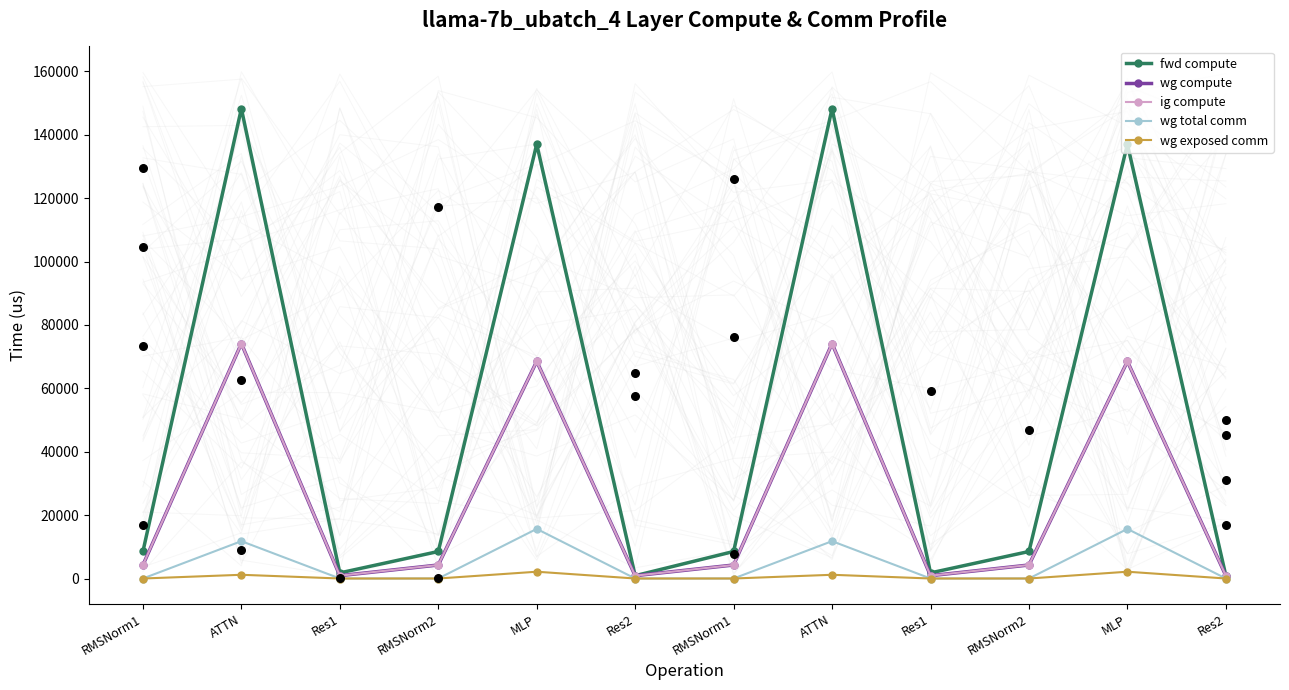

Which series reaches the maximum Y coordinate?

fwd compute